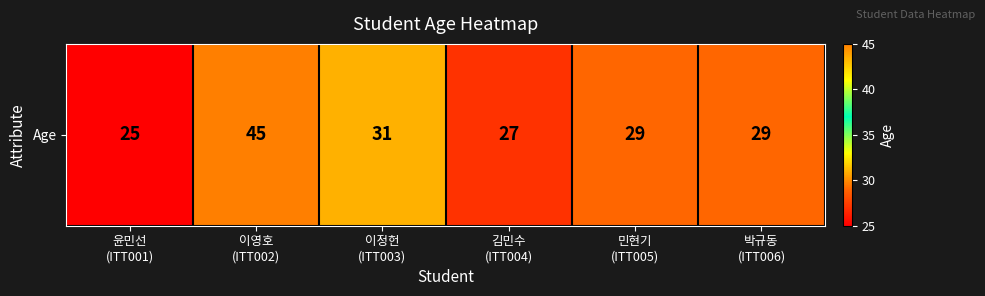

Reading right to left, what are all the values shown in this chart?

29	29	27	31	45	25